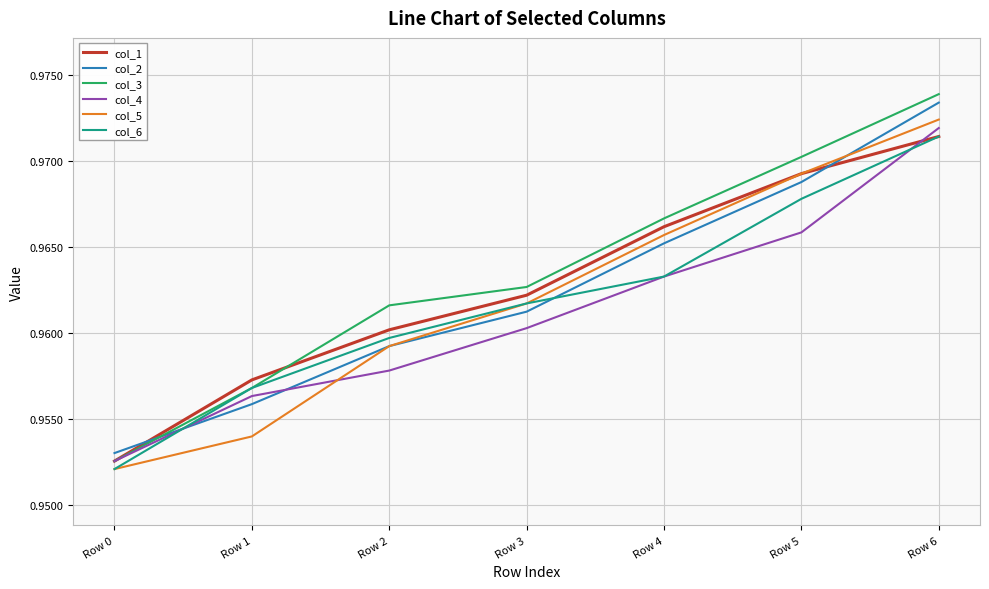

Is the value of col_1 at Row 0 greater than the value of col_2 at Row 5?

No